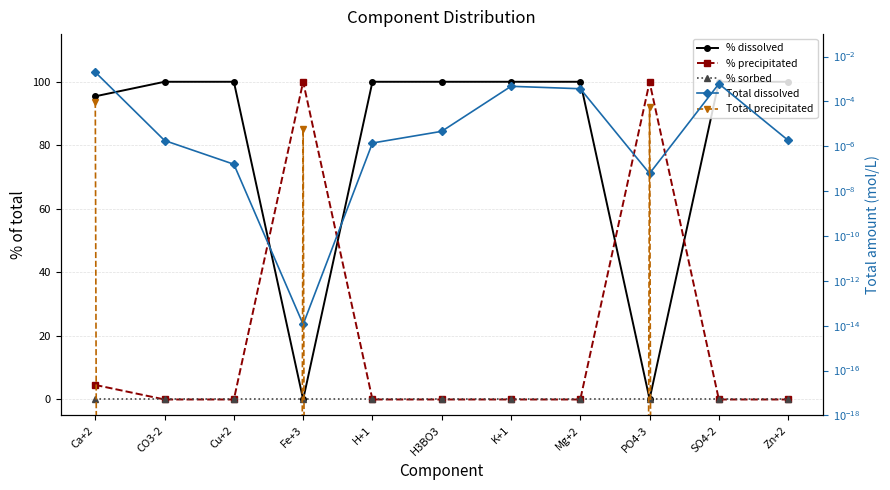

What is the average value of the % dissolved series?

81.4